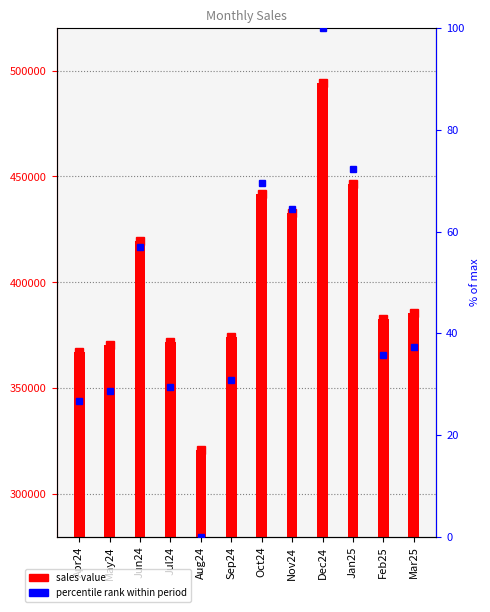

What is the sum of all percentile rank values?

551.8